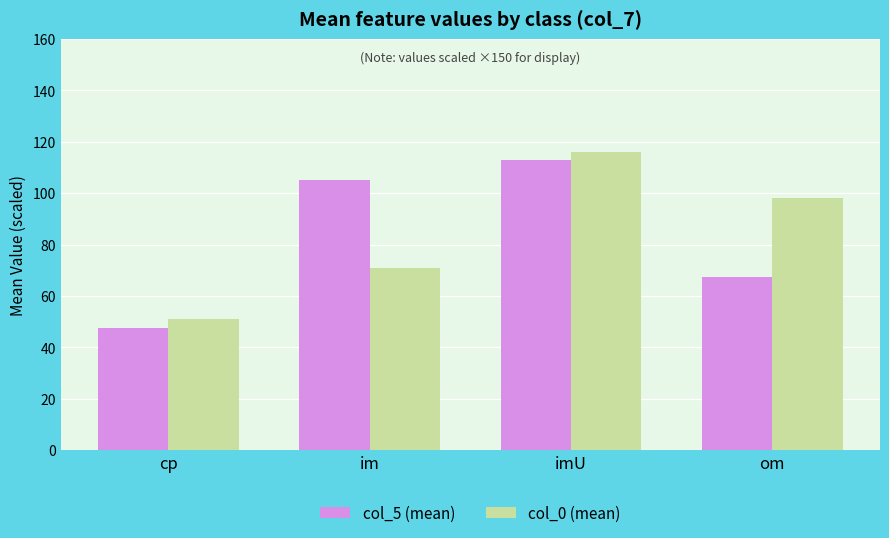

What is the sum of the col_5 (mean) values at cp and im?

152.4